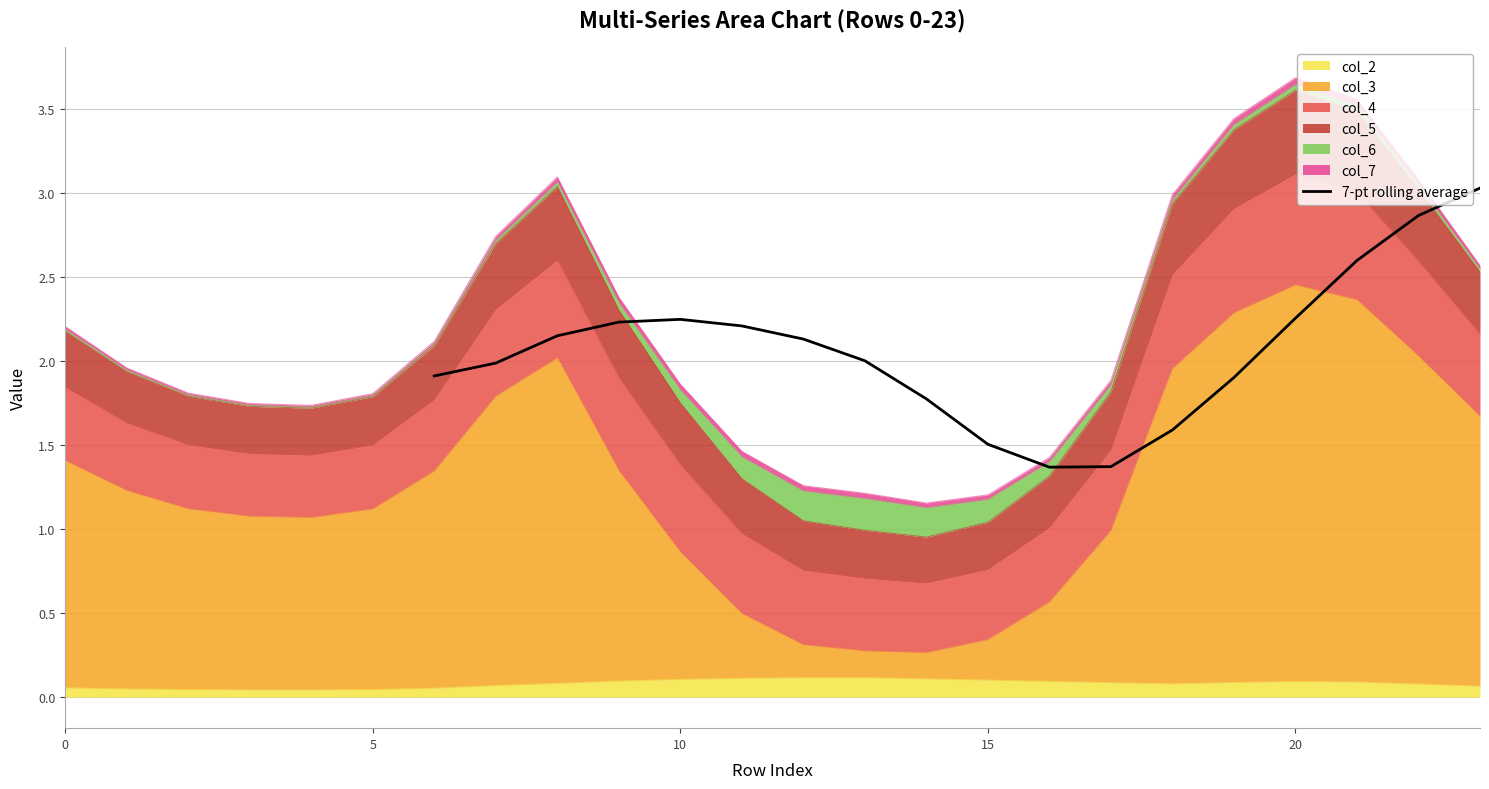

What is the minimum value for 7-pt rolling average?

1.4